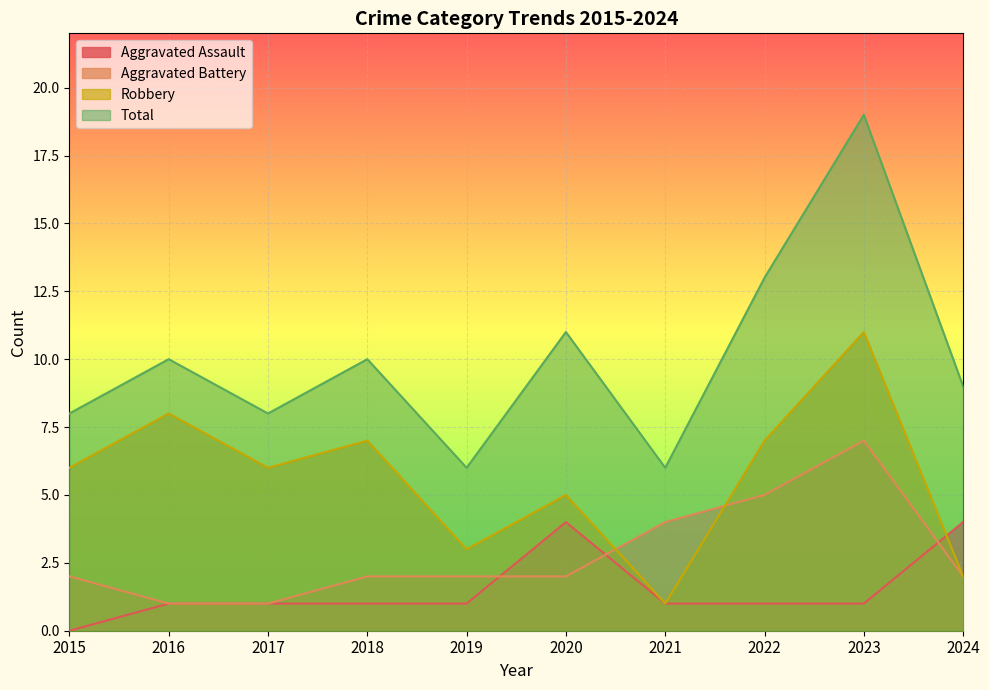

What is the sum of all Aggravated Battery values?

28